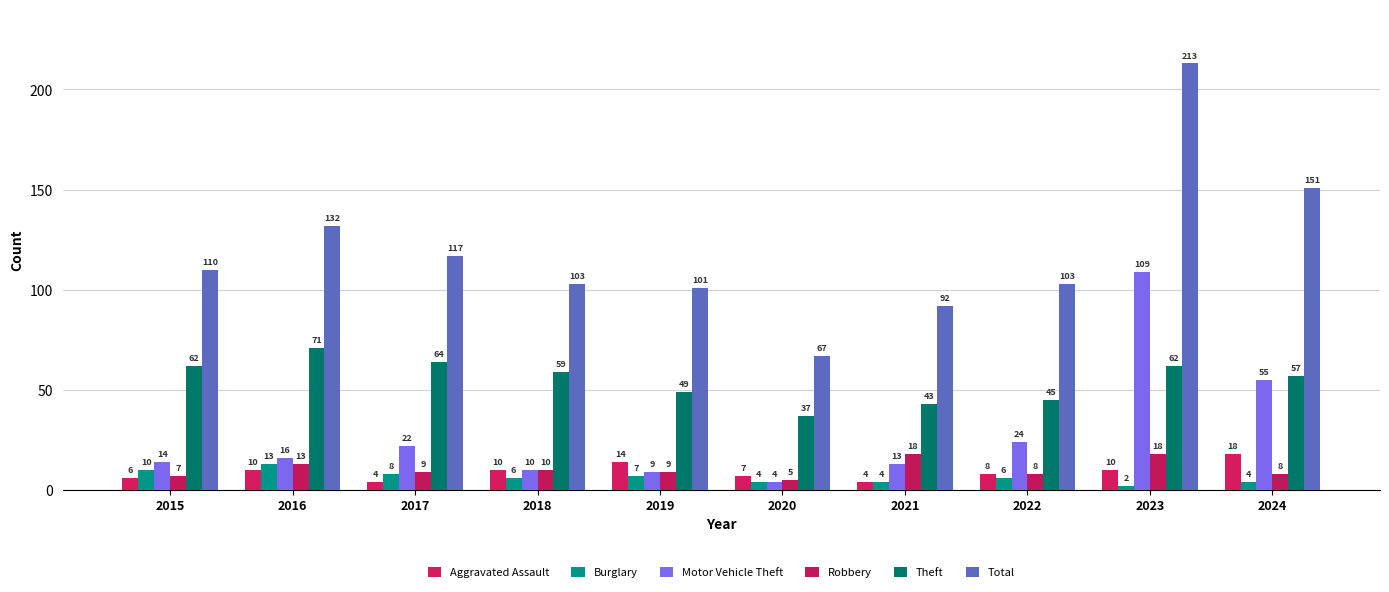

What are all the series names shown in the legend?

Aggravated Assault, Burglary, Motor Vehicle Theft, Robbery, Theft, Total